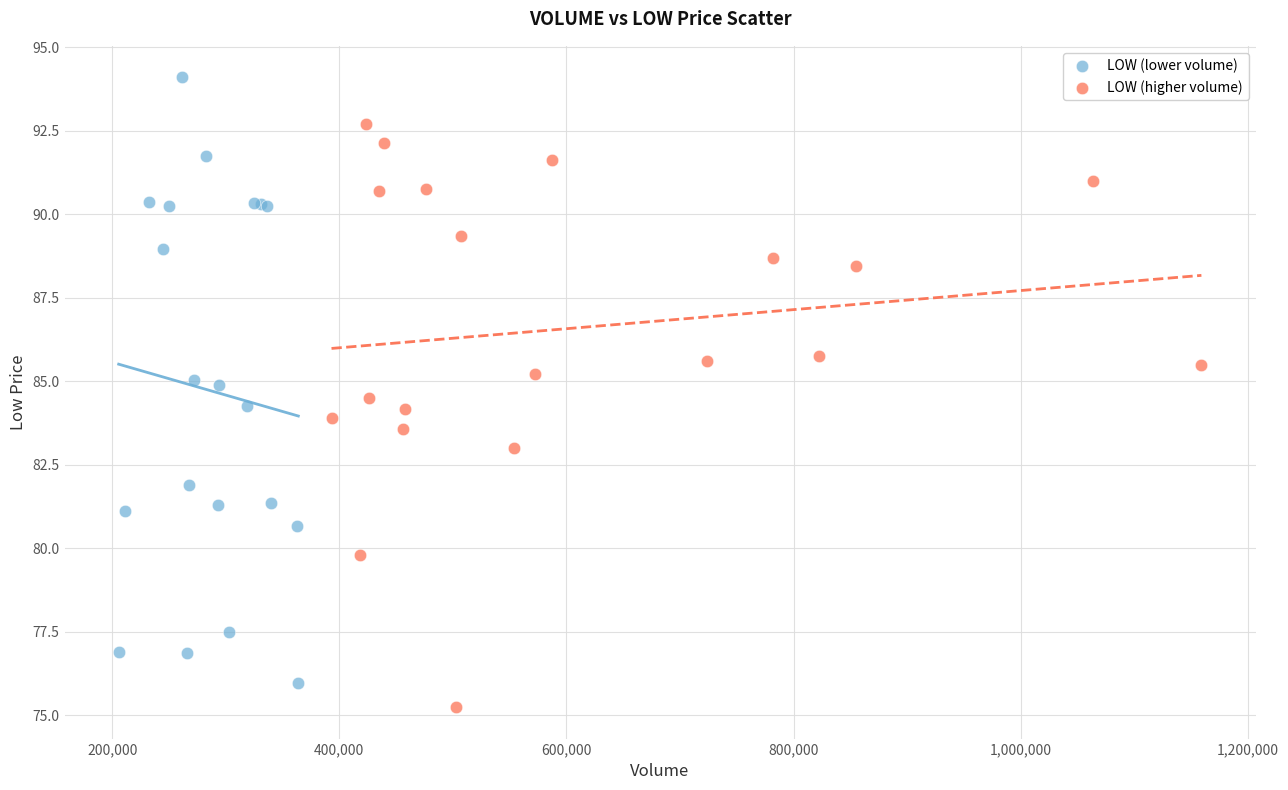

Which series has the largest Y range (max minus min)?

LOW (lower volume)